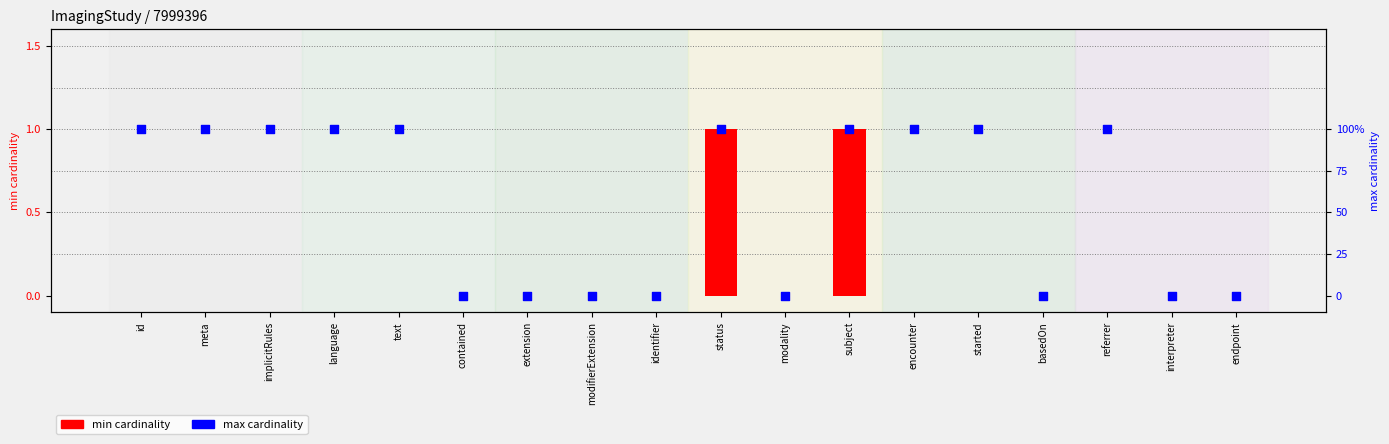

What are all the series names shown in the legend?

min cardinality, max cardinality